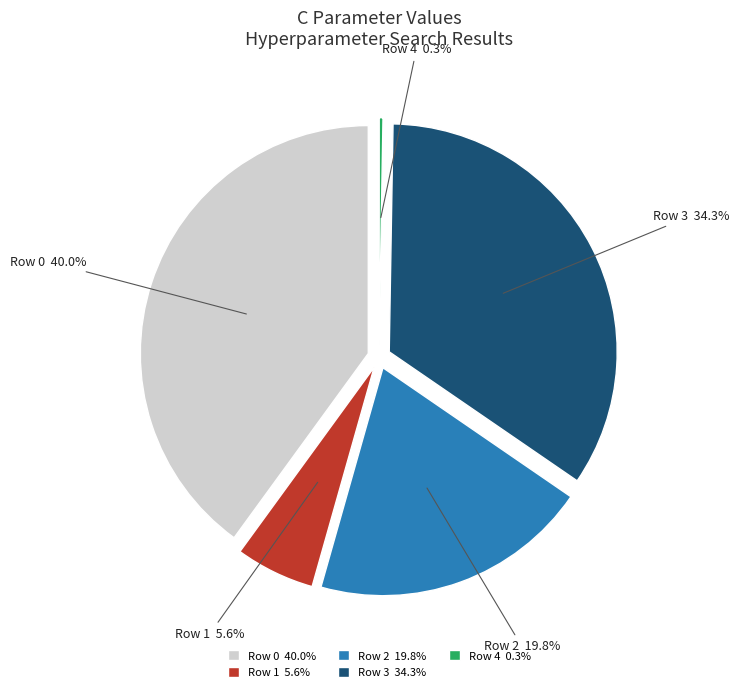

The 1 slice represents 1% of the pie. True or false?

False